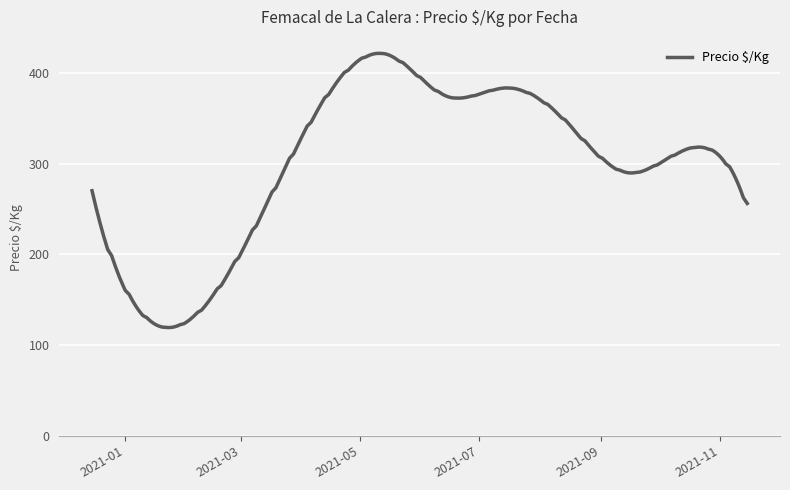

What is the difference between the maximum and minimum values?

302.1